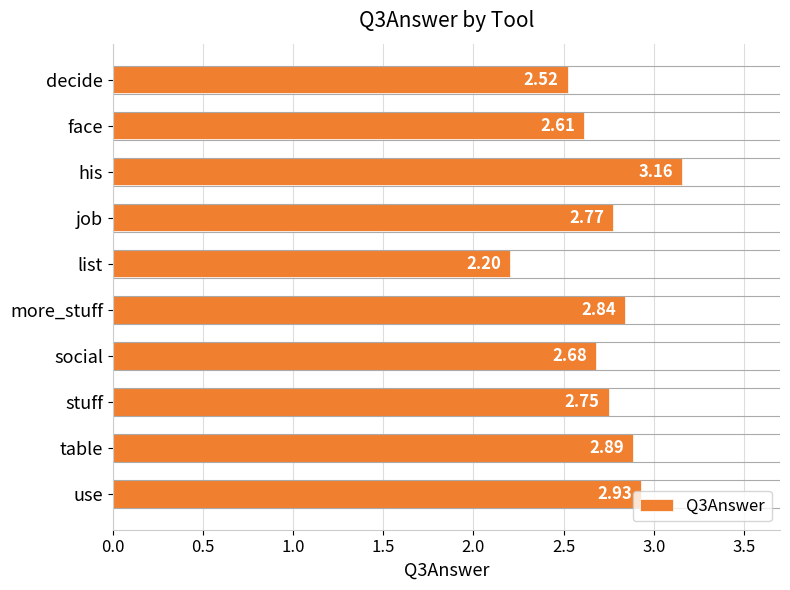

What is the difference between the values at job and his?

0.4